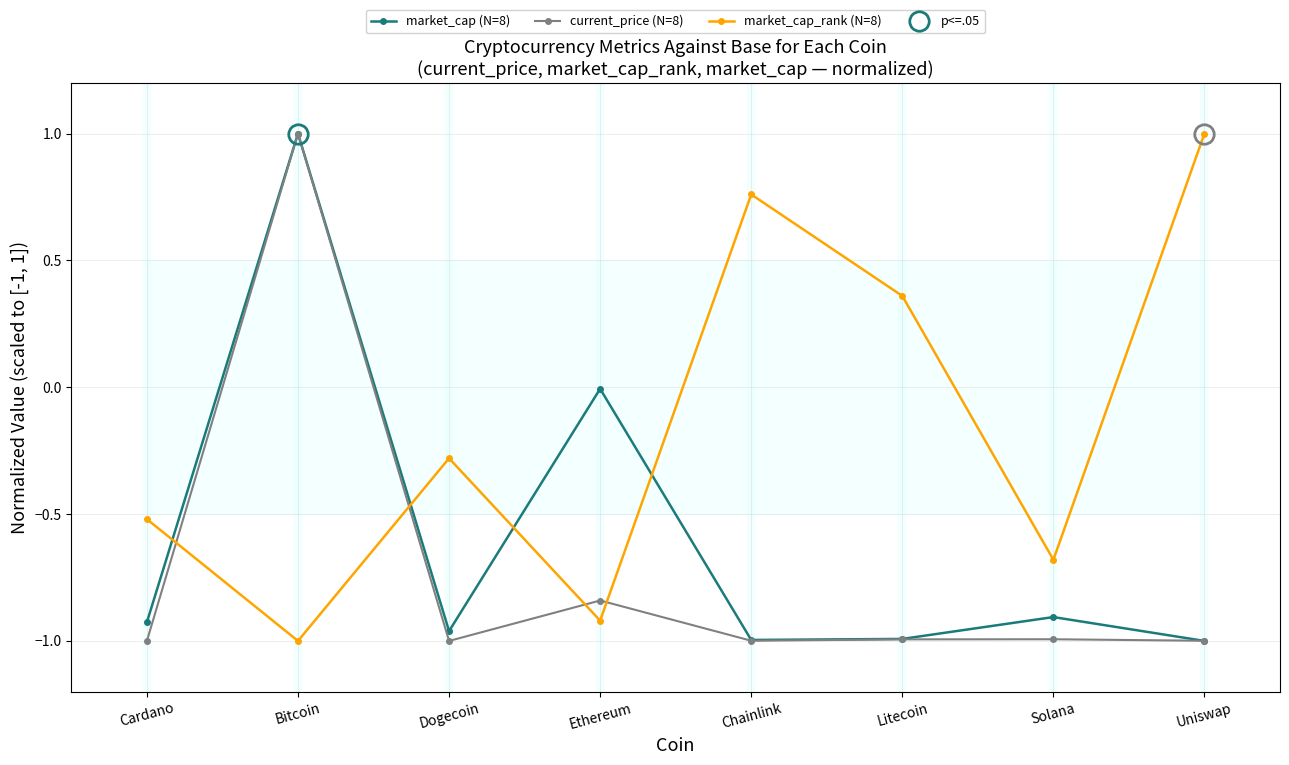

List the series in order of their overall mean, lowest first.

current_price (N=8), market_cap (N=8), market_cap_rank (N=8)